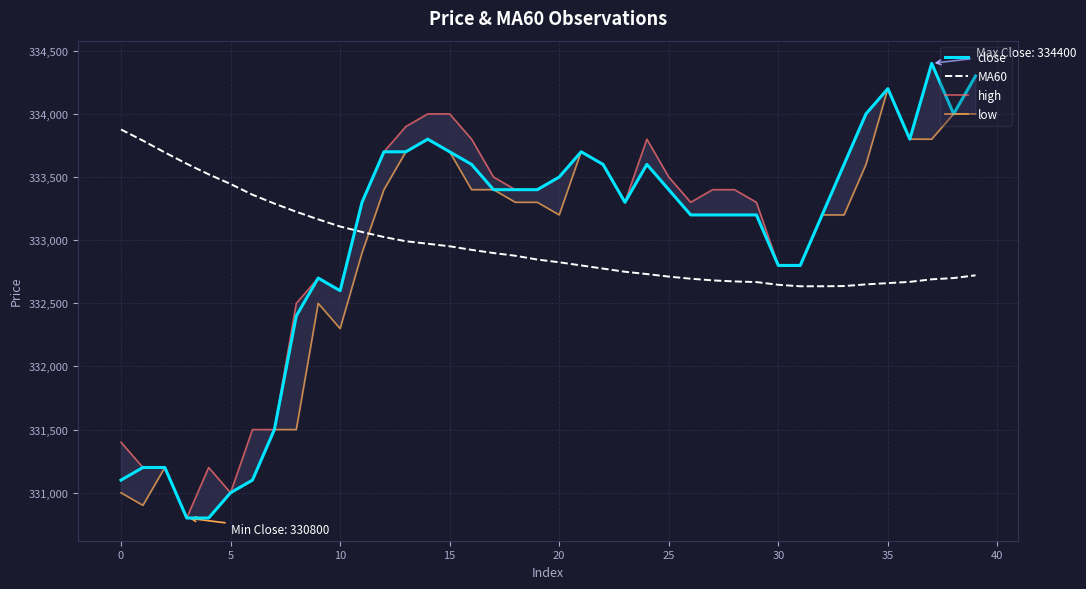

What is the label of the 18th point from the right?

22